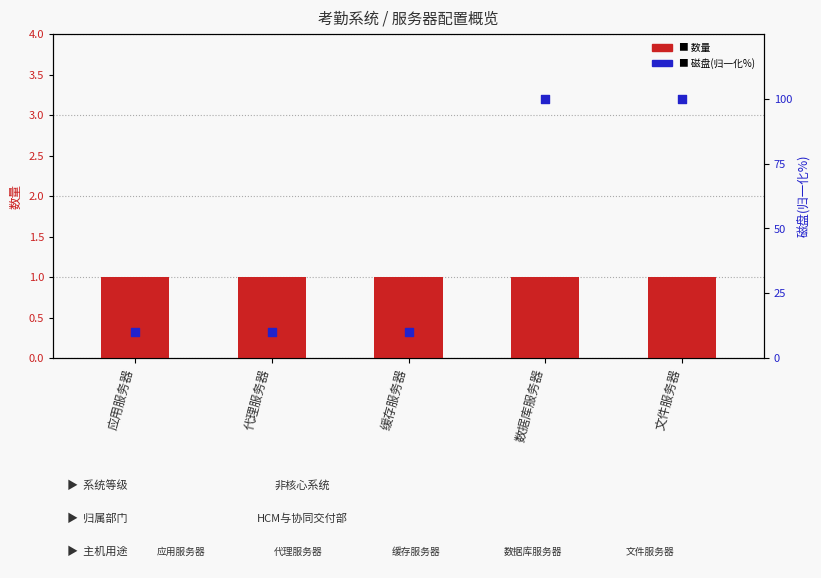

At which category is the sum across all series the highest?

数据库服务器